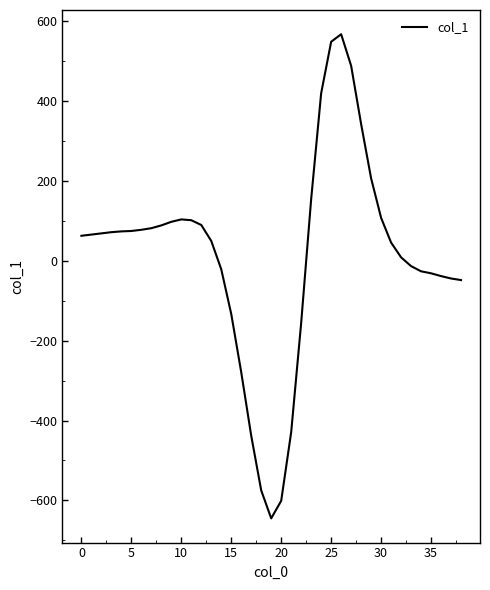

What is the minimum value shown in the chart?

-645